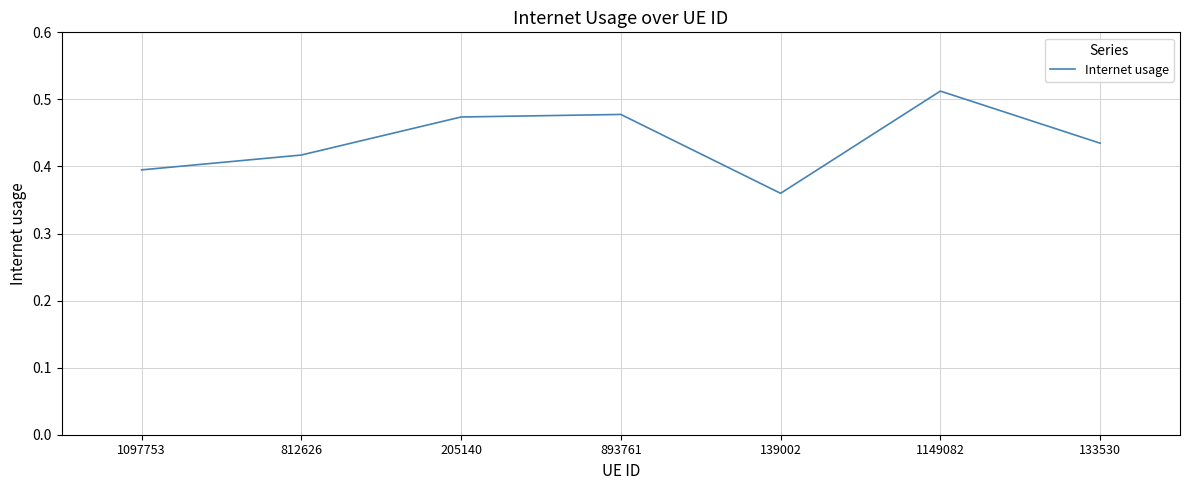

What position from the left is 812626?

2